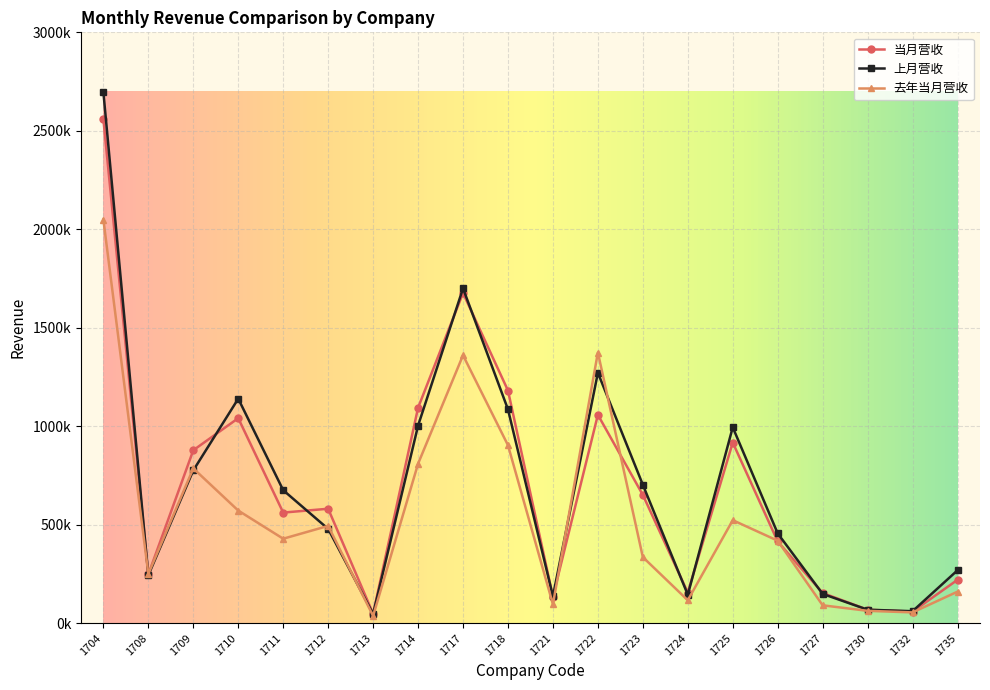

What is the value of the 当月营收 point at the 6th from the left?

580930